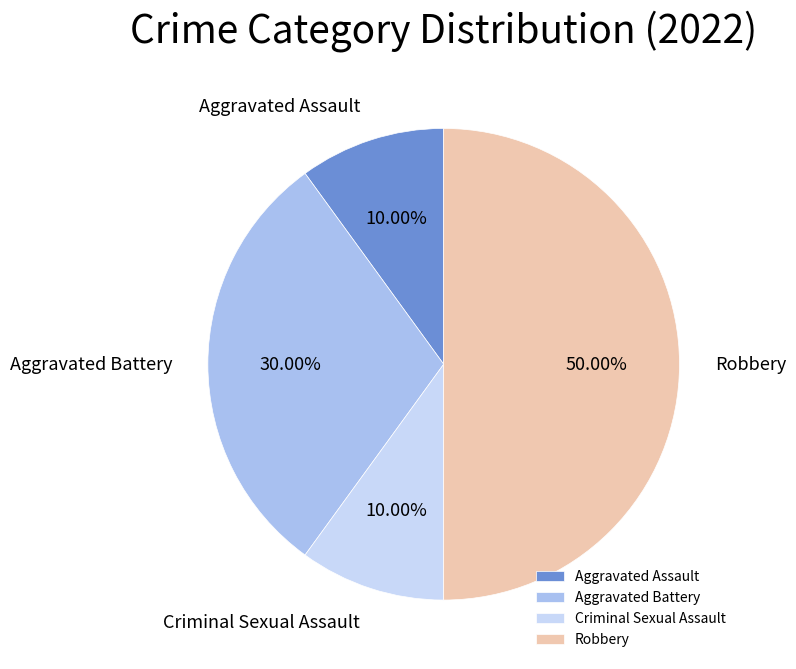

Is Aggravated Battery the majority of the pie?

No